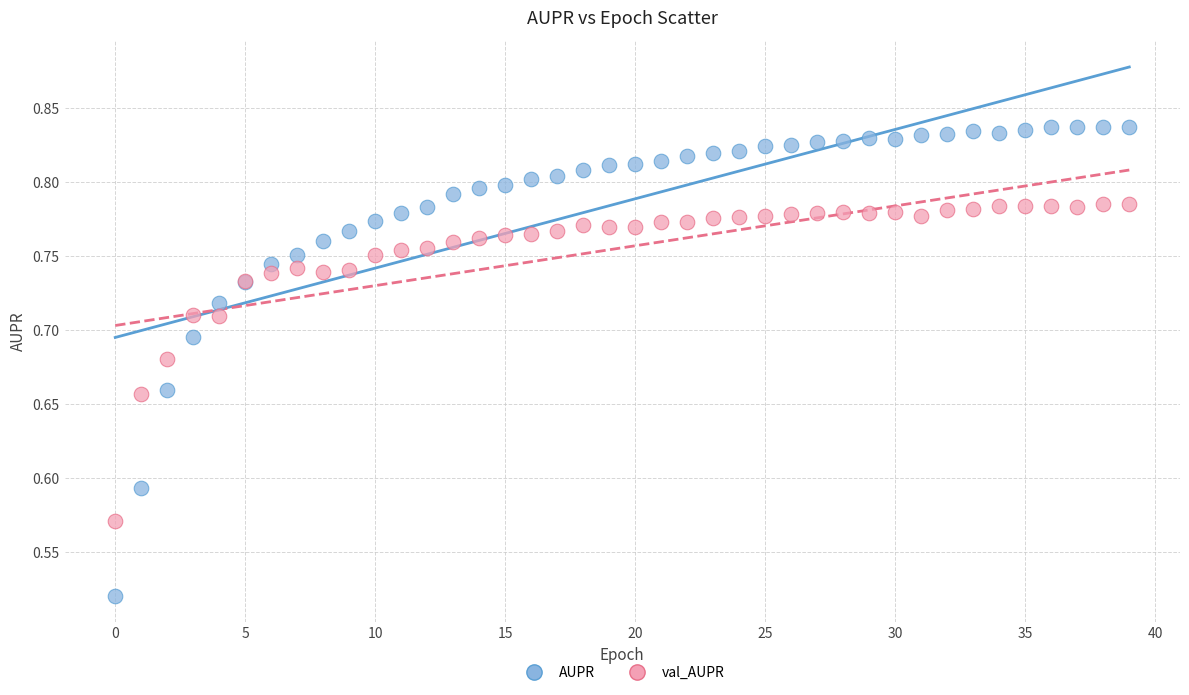

Which series reaches the minimum Y coordinate?

AUPR